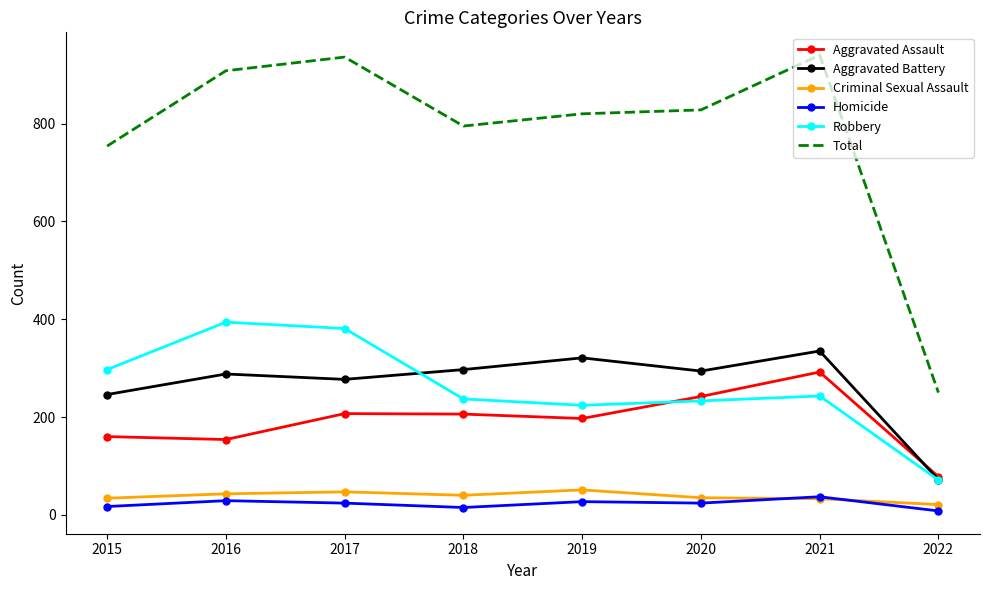

True or false: Robbery and Criminal Sexual Assault intersect in this chart.

False